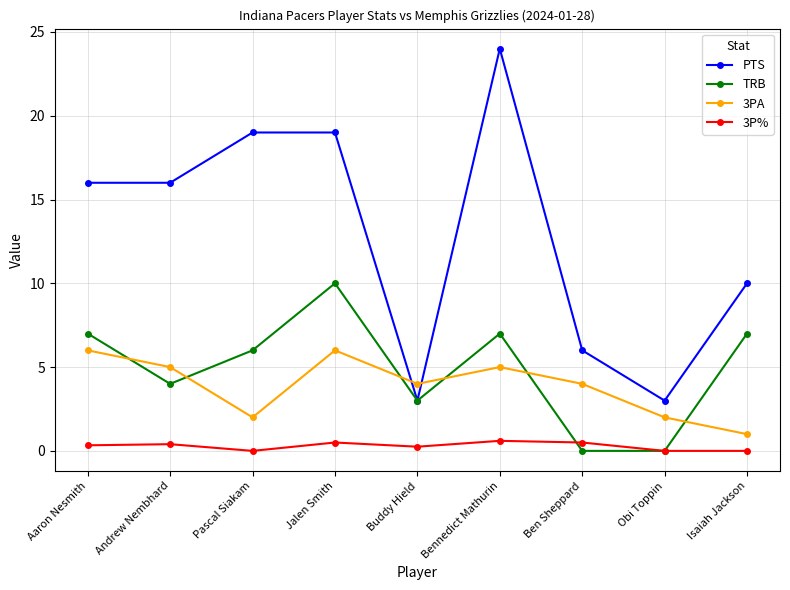

At which category is the sum across all series the highest?

Bennedict Mathurin